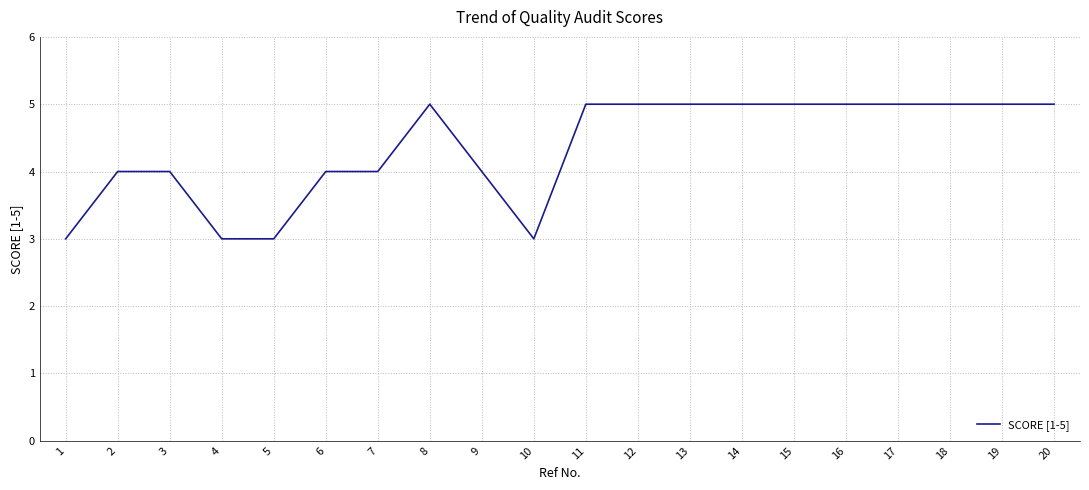

What is the minimum value shown in the chart?

3